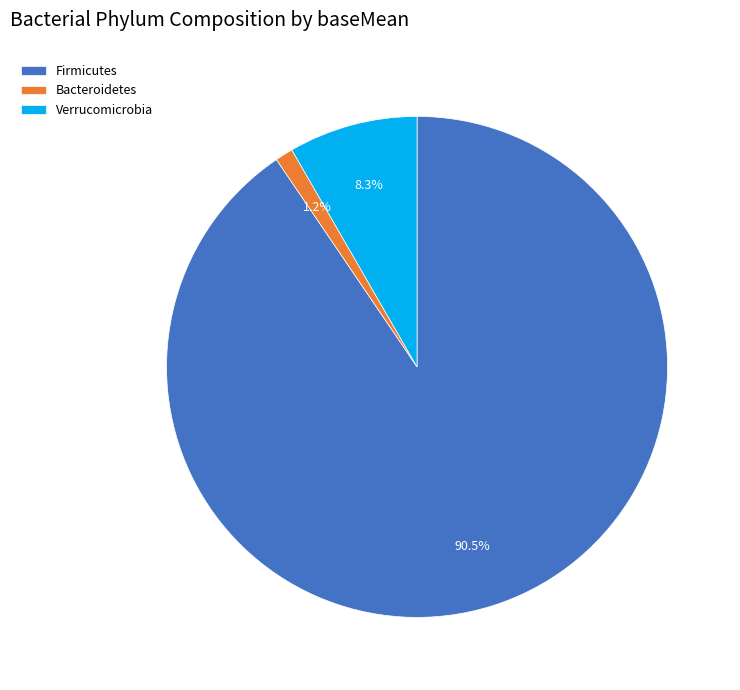

Which category has the biggest portion of the pie?

Firmicutes